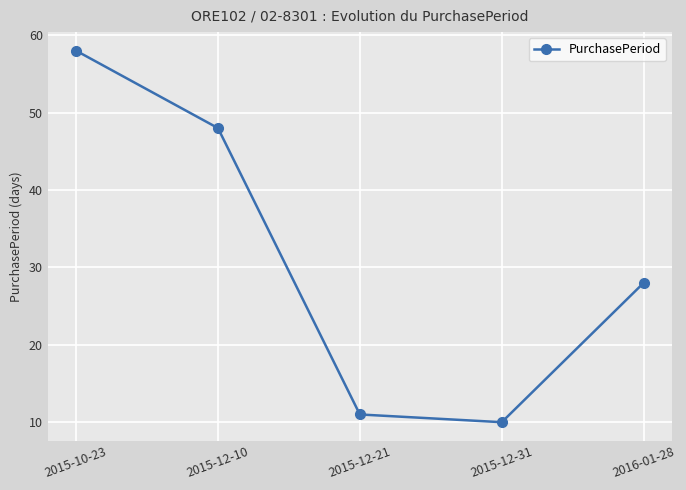

How many data points does each series have?

5